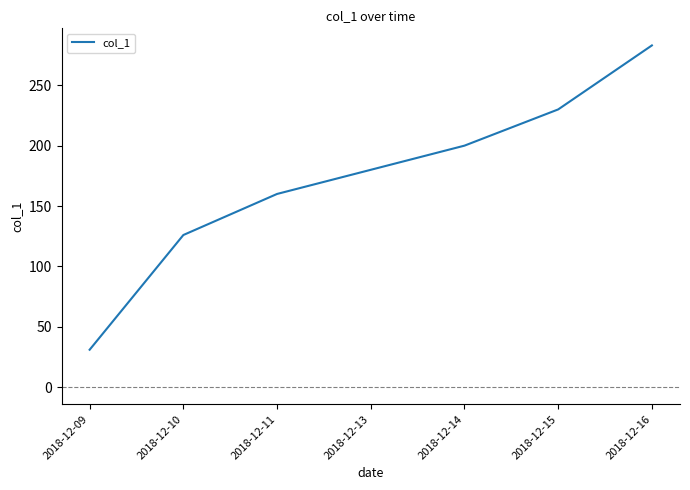

What is the smallest value displayed?

31